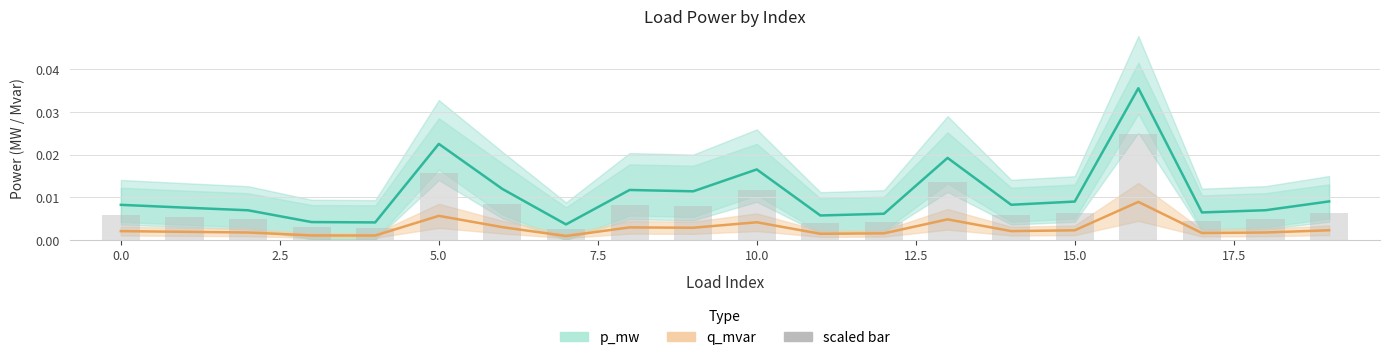

True or false: q_mvar (Partial) has a value of 0.0 at 0.0.

False